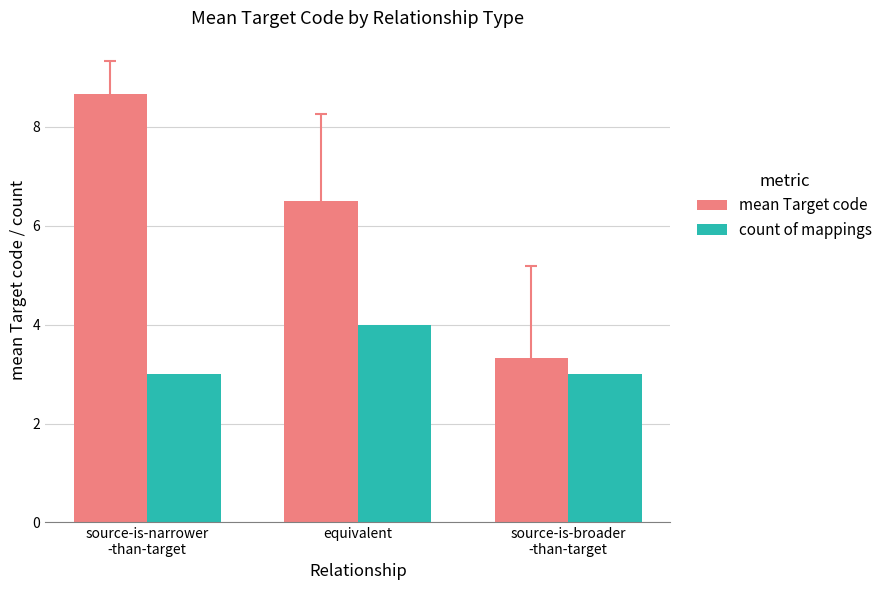

Reading left to right, extract all data points from this chart.

mean Target code: 8.7	6.5	3.3
count of mappings: 3.0	4.0	3.0